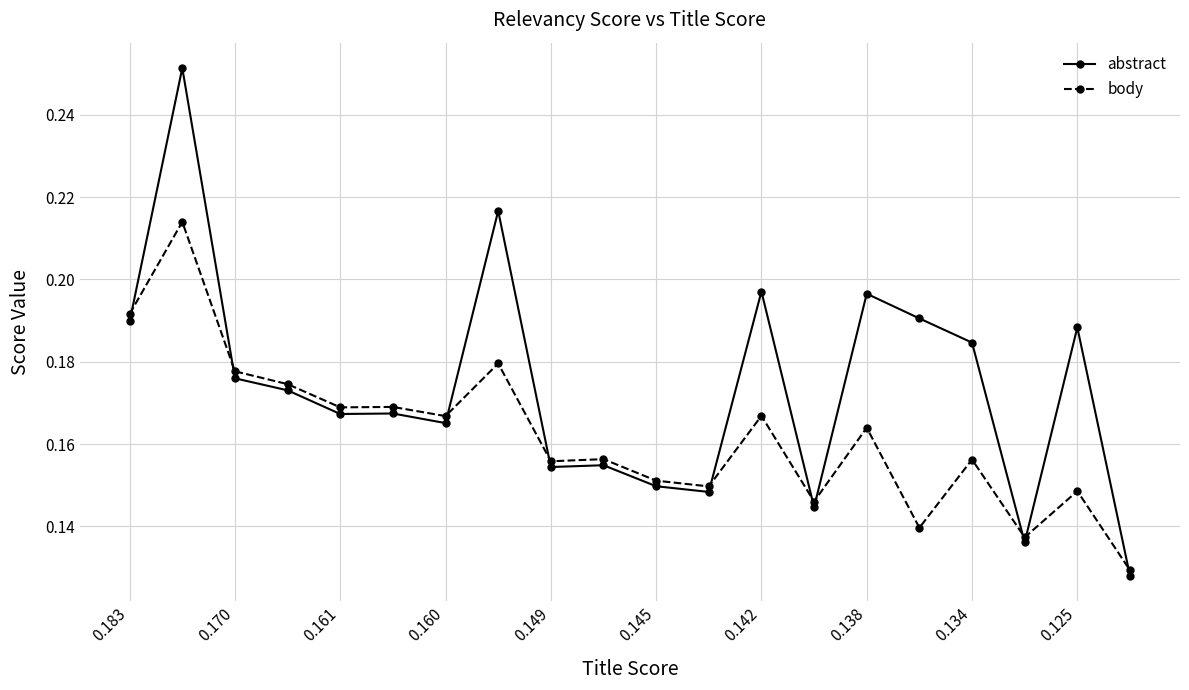

At how many categories does at least one series exceed 0?

20